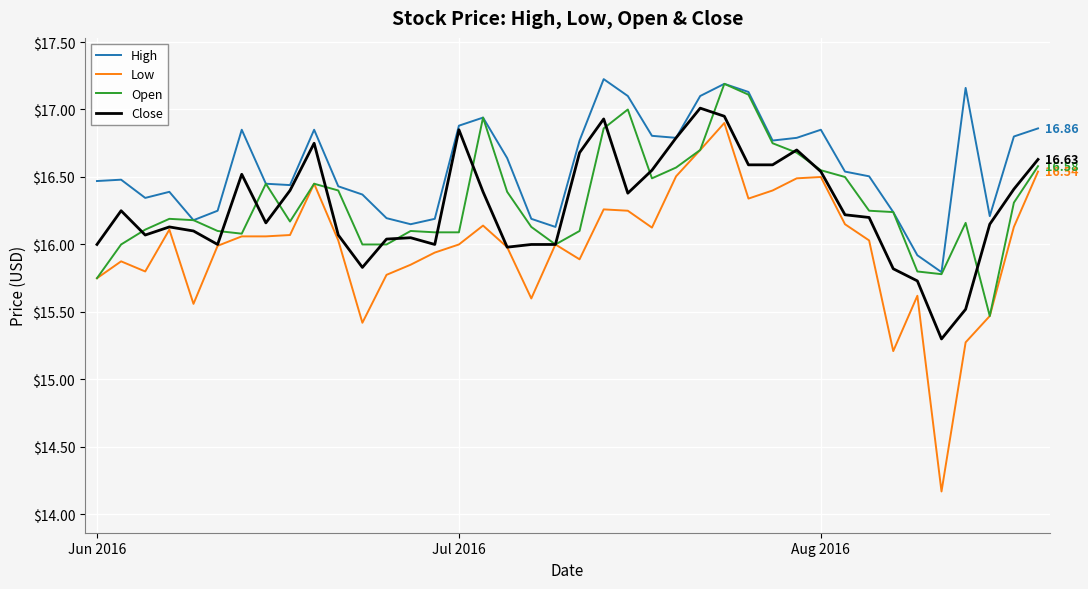

True or false: Low and High cross at least once.

False